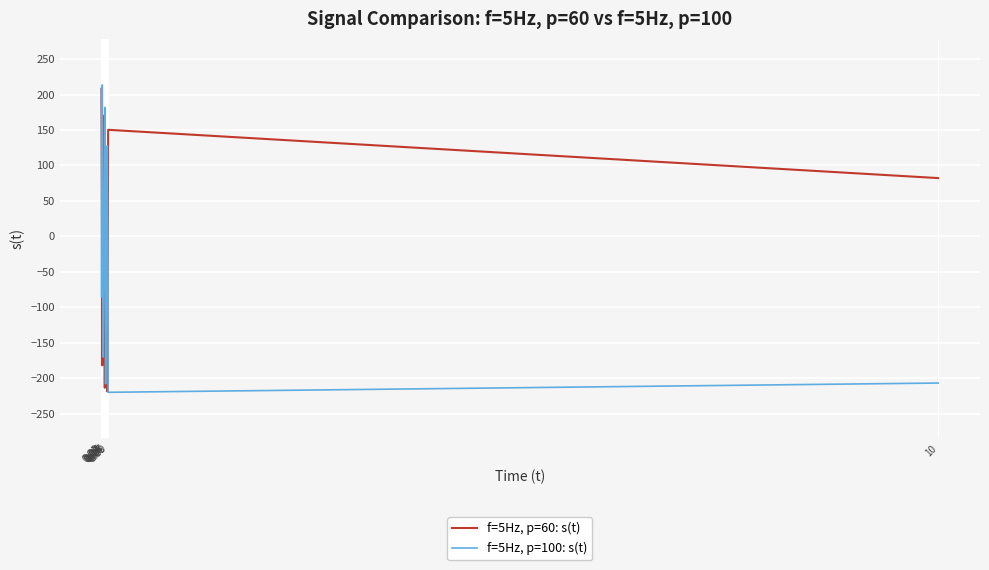

Which series has the largest total across all categories?

f=5Hz, p=60: s(t)